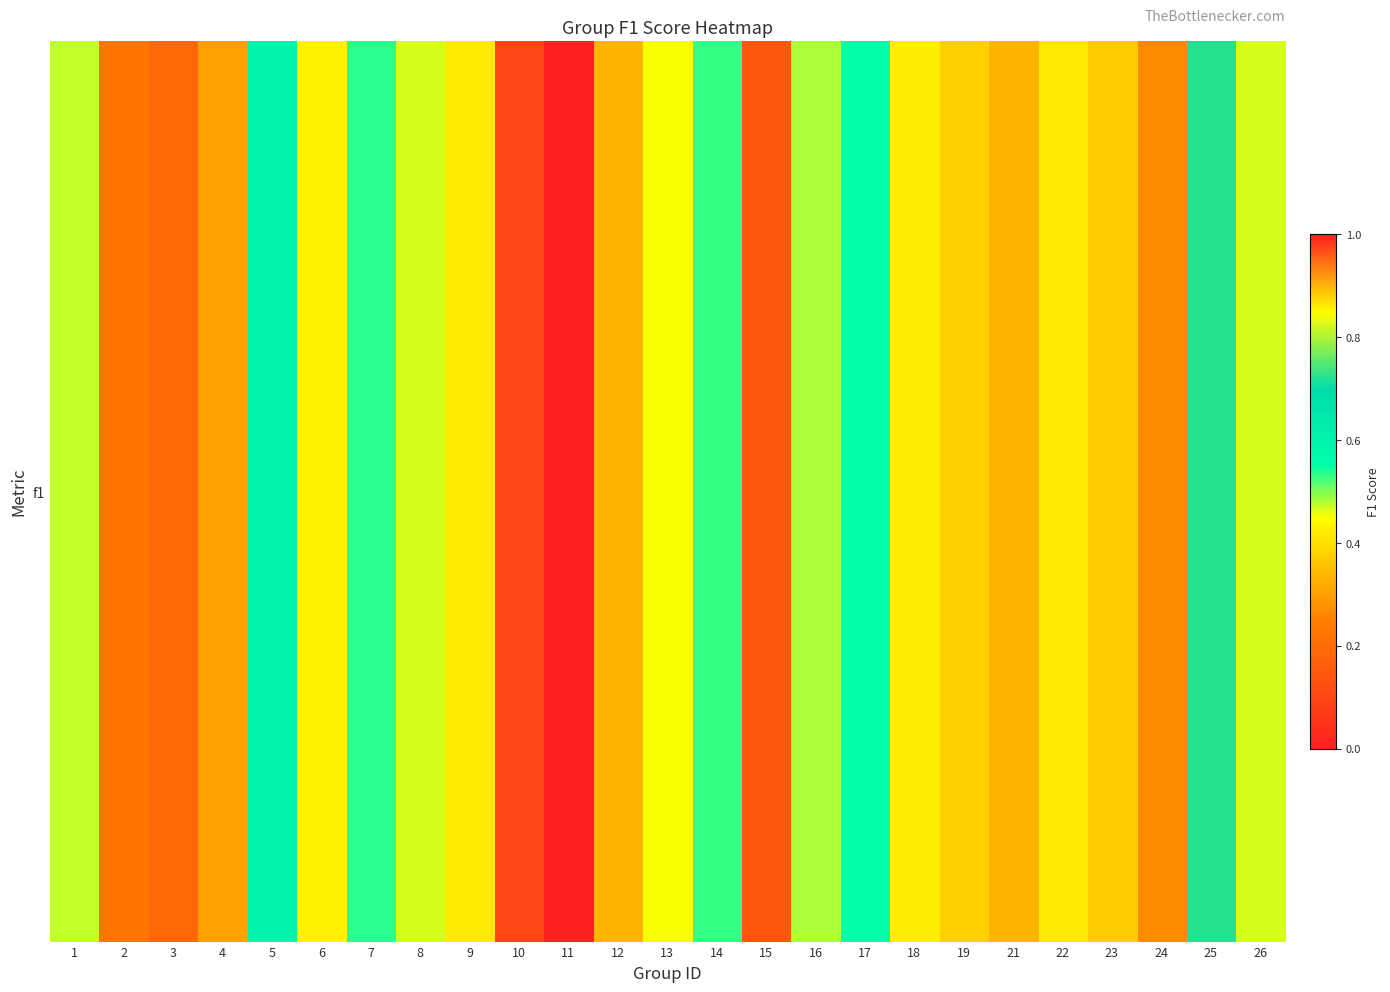

What is the sum of all values?

11.0